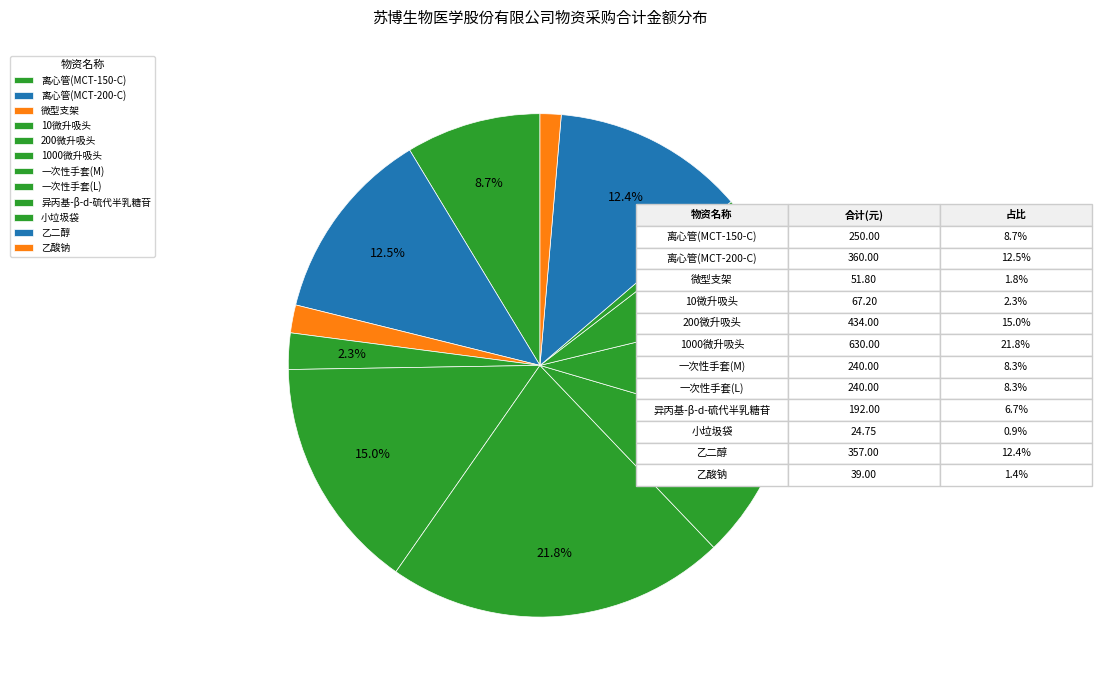

What is the change in value from 1000微升吸头 to 一次性手套(L)?

-390.0